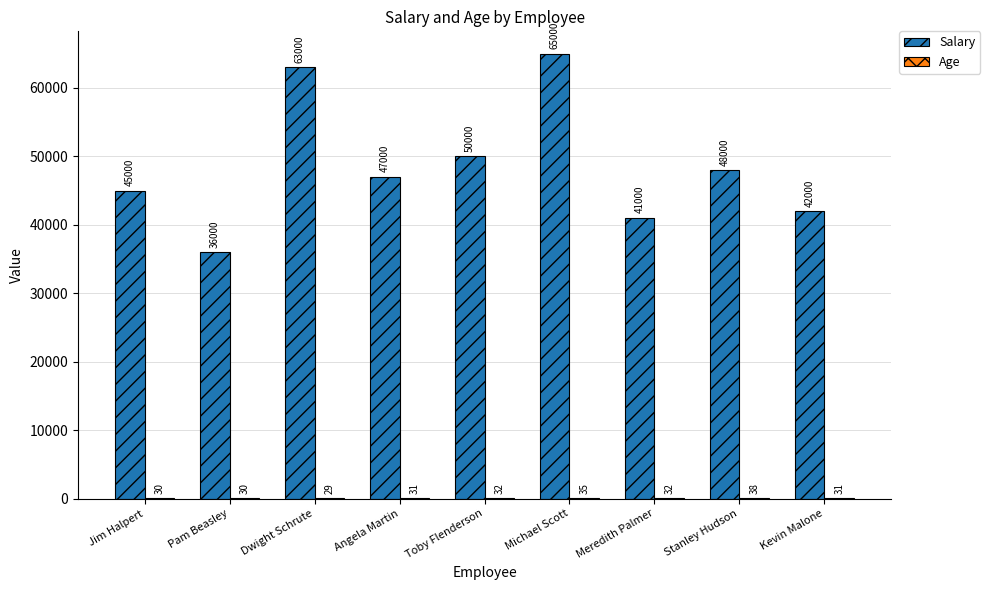

The Salary series shows 42000 at Kevin Malone. True or false?

True